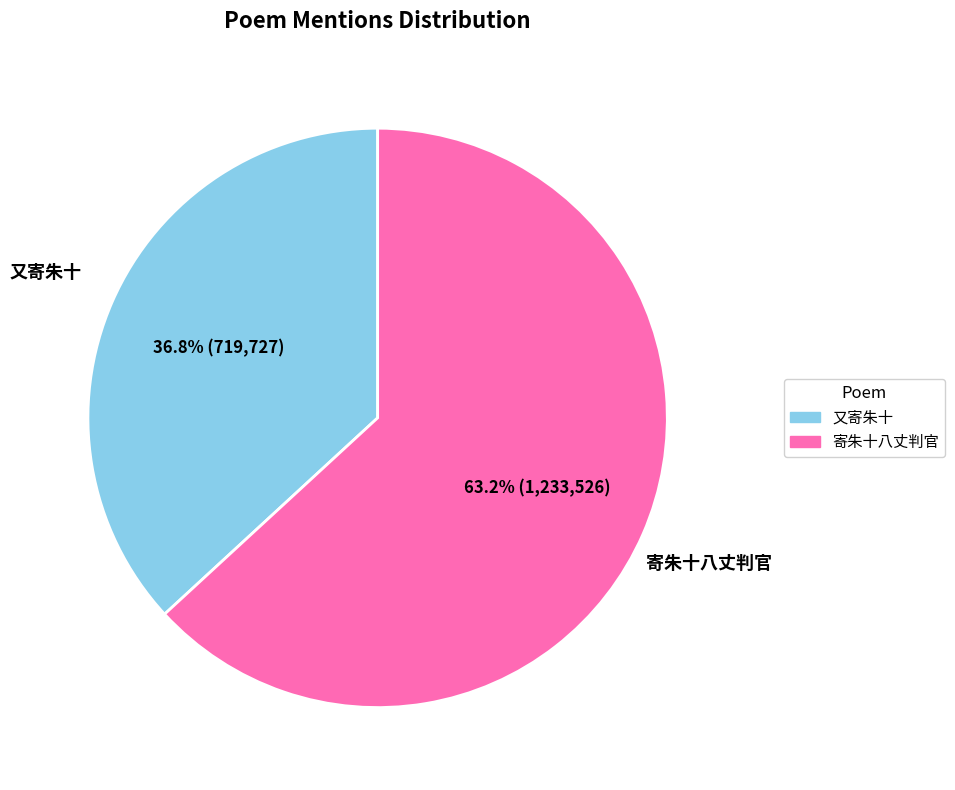

Is it true that 又寄朱十 is 45% of the pie?

False